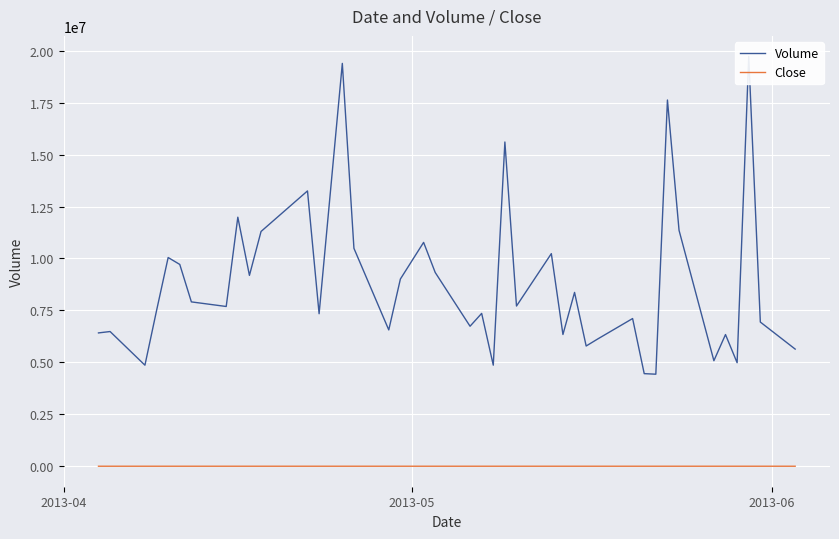

True or false: Volume and Close cross at least once.

False